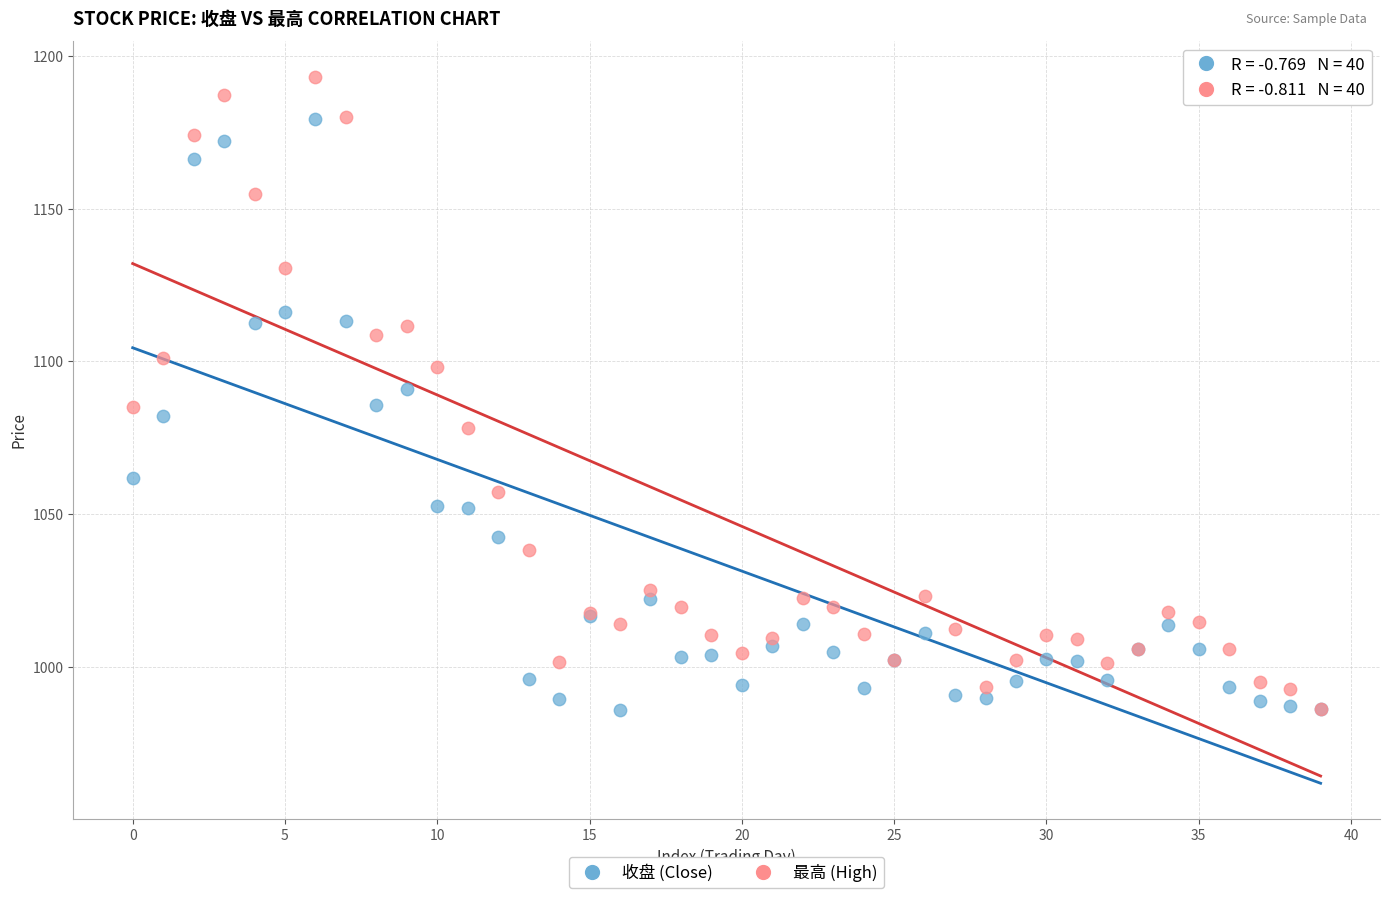

What are all the series names shown in the legend?

收盘 (Close), 最高 (High)